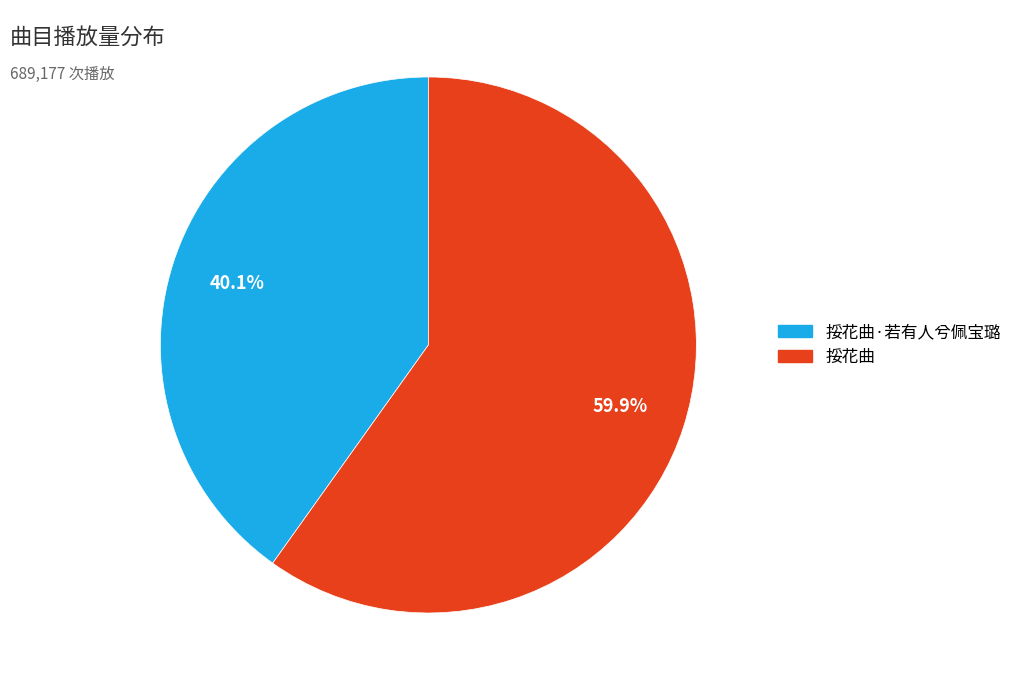

Does any single category account for the majority?

Yes